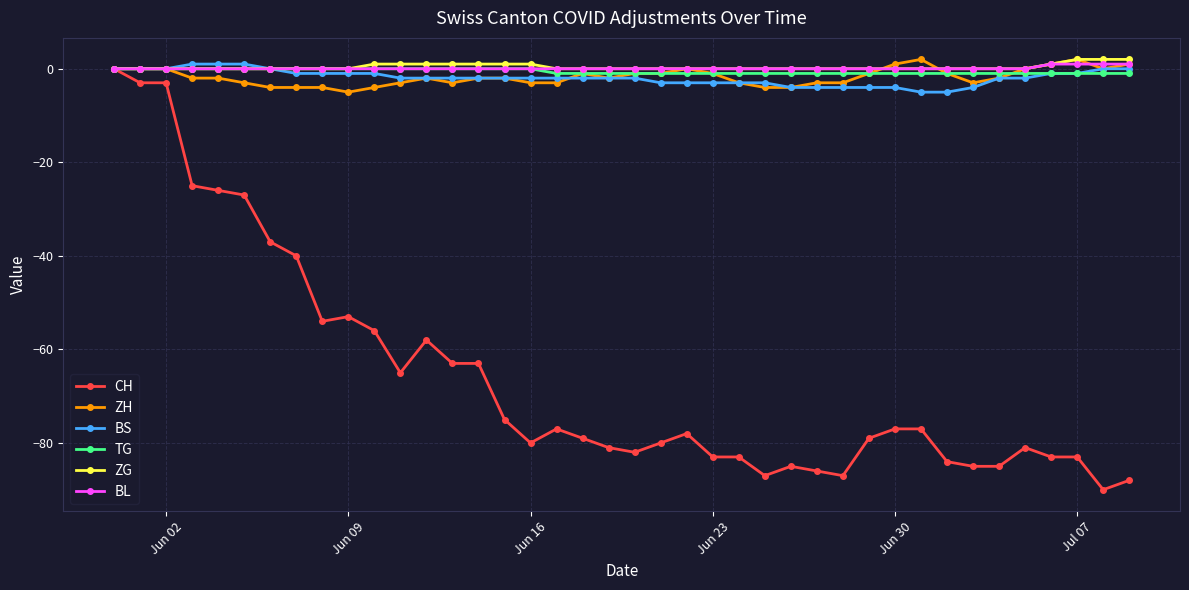

What is the value of the BS point at the 28th from the left?

-4